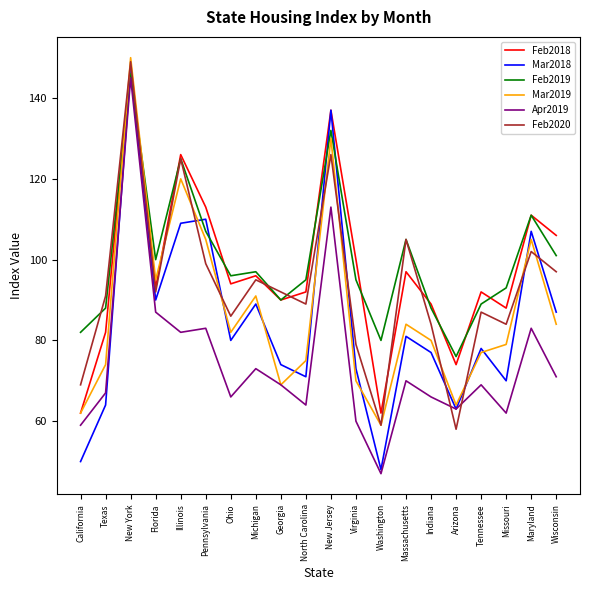

Which series has the largest range (max minus min)?

Mar2018